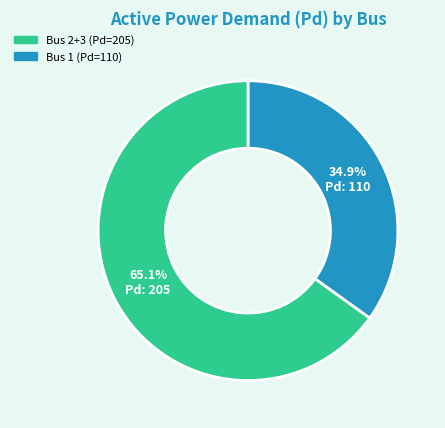

Does any single category account for the majority?

Yes